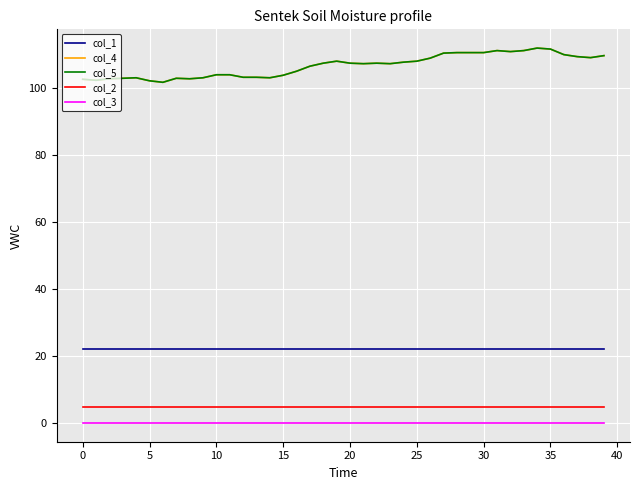

Does the chart have visible grid lines?

Yes